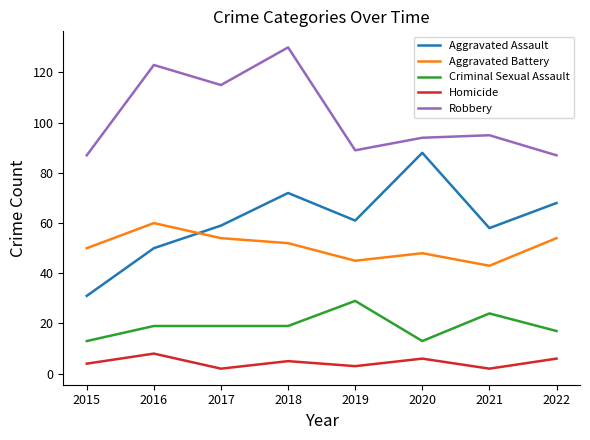

What is the difference between the maximum and minimum values in the Aggravated Battery series?

17